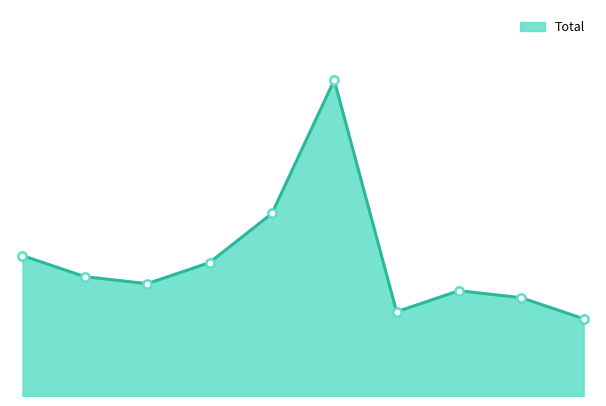

Does the chart display data point markers on the line(s)?

No